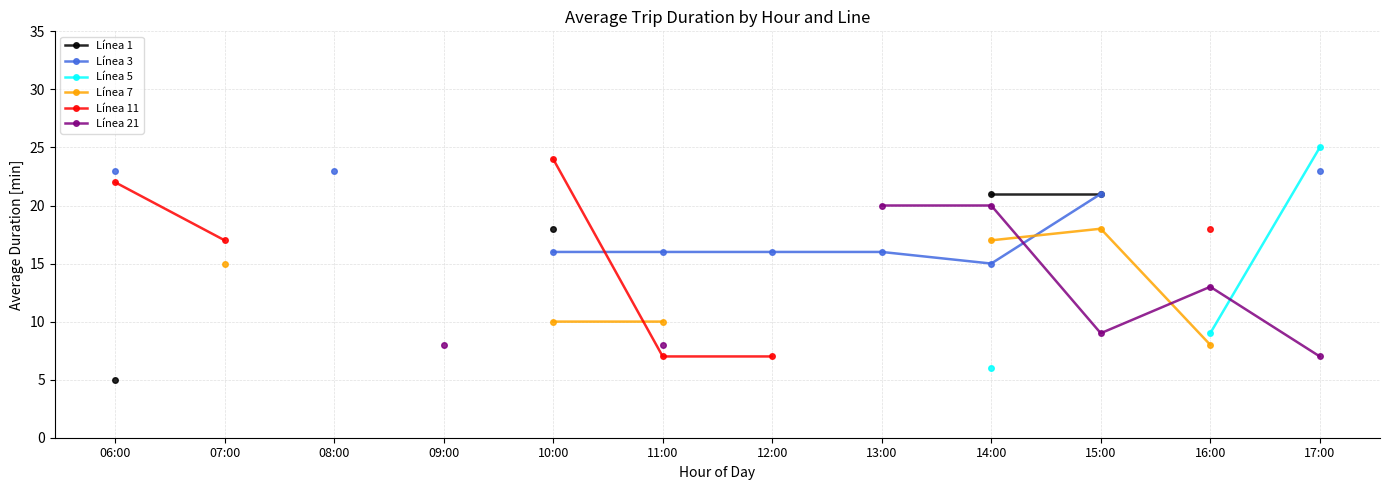

True or false: Línea 3 and Línea 5 intersect in this chart.

False